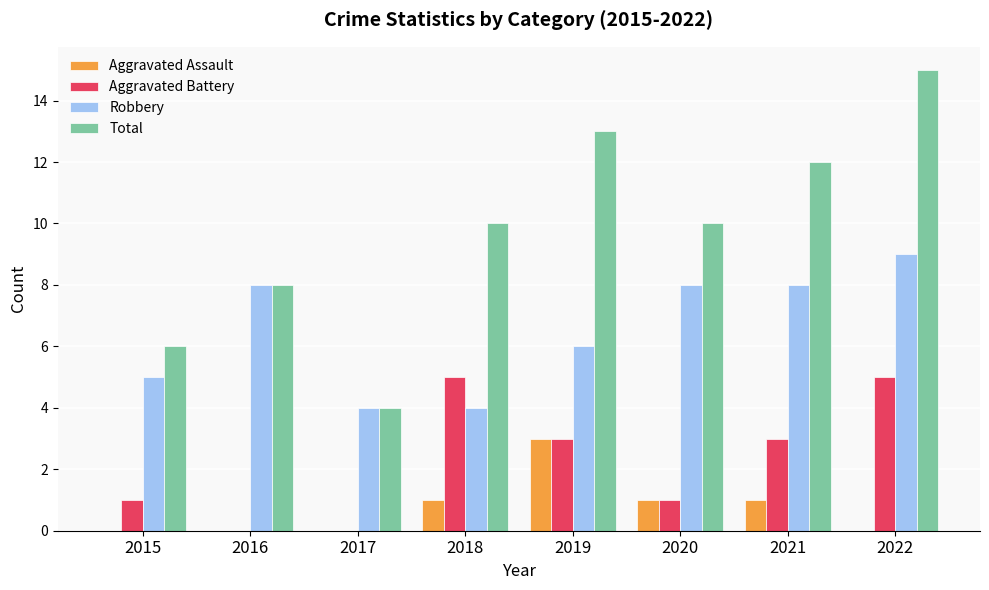

Is it true that Aggravated Assault equals -1 at 2022?

False